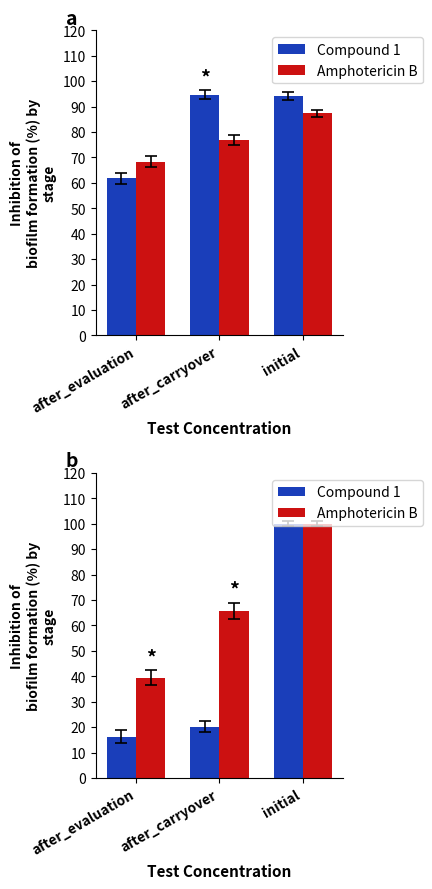

Which label corresponds to the smallest value in the chart?

after_evaluation